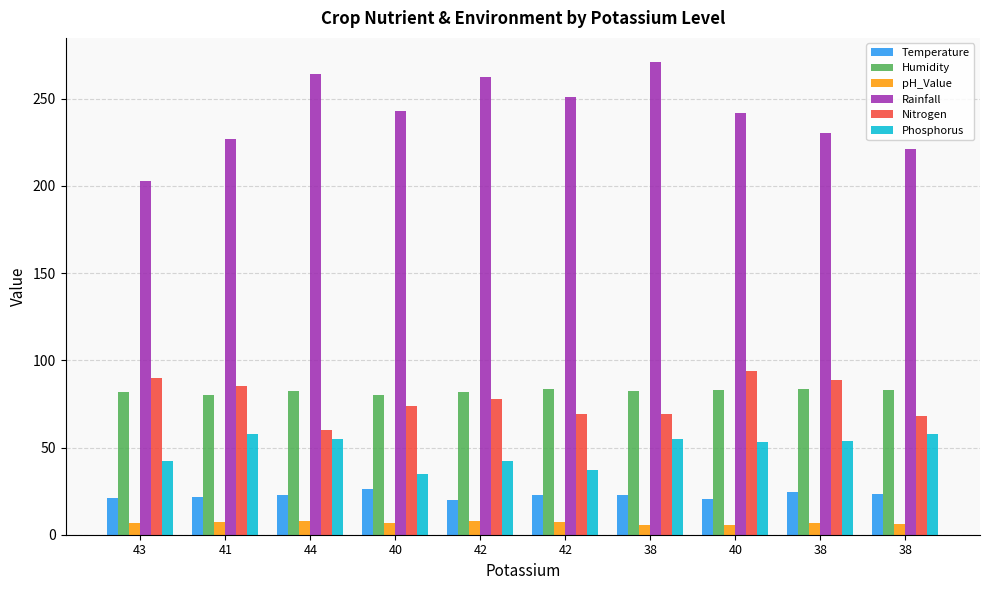

What is the label of the 8th bar from the right?

44